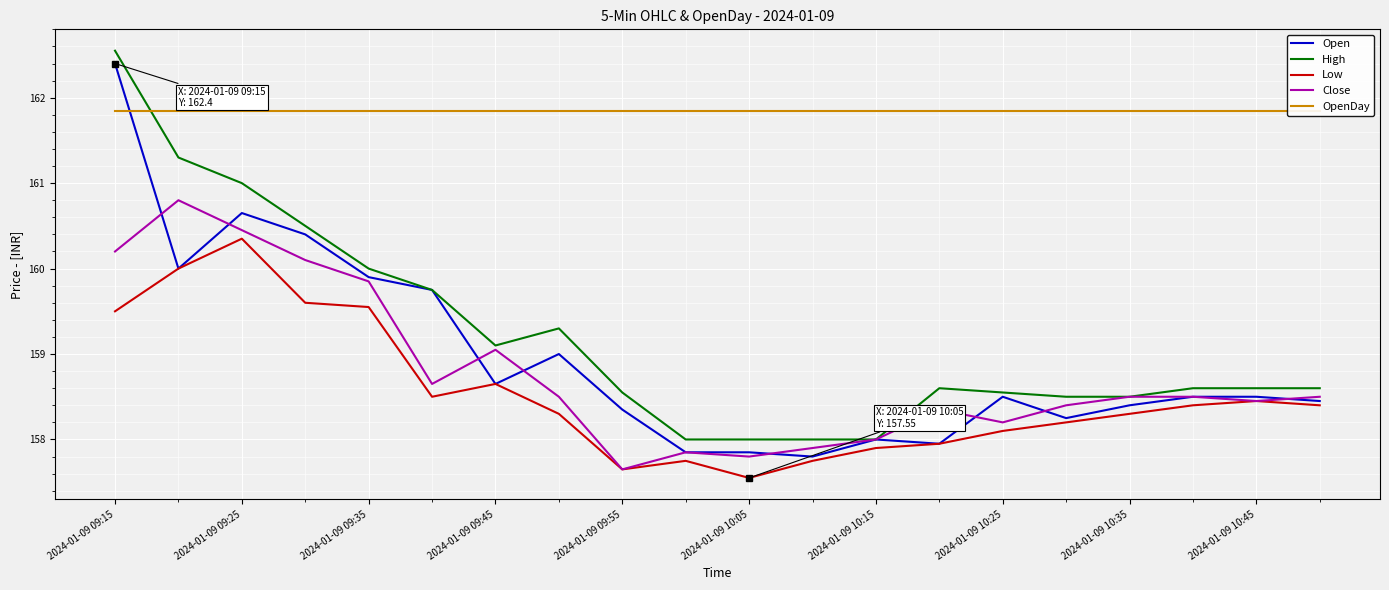

What is the sum of all Low values?

3170.8